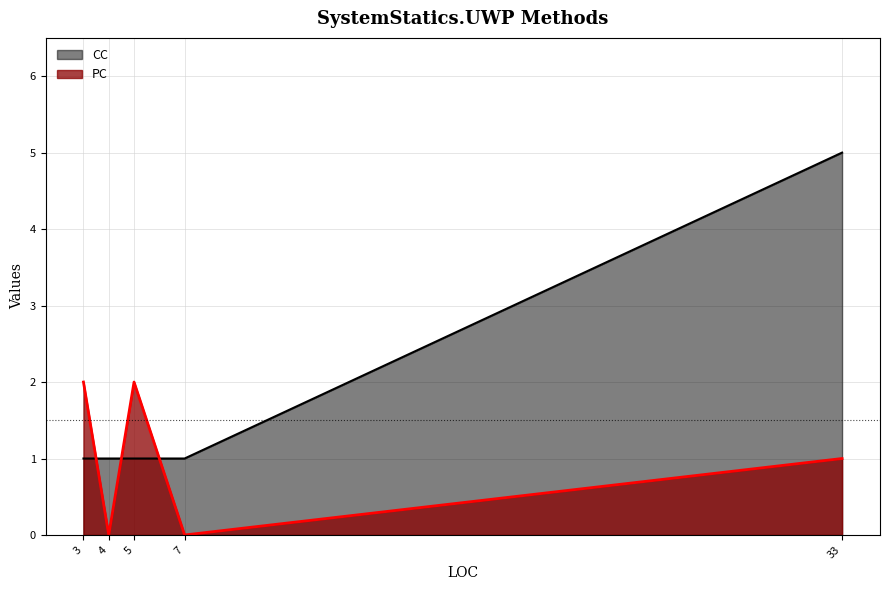

What is the average value of the PC series?

1